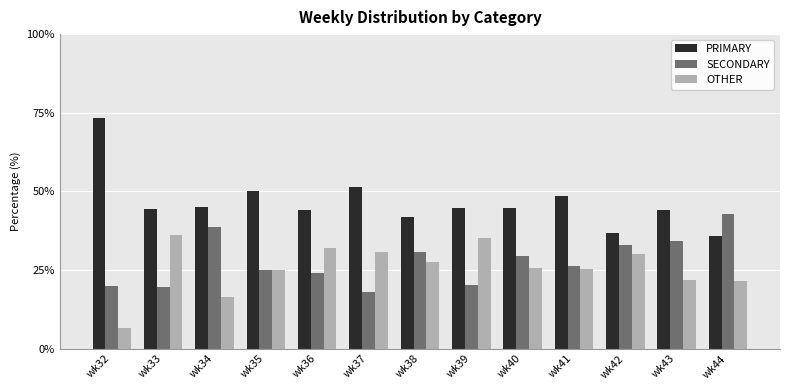

At wk33, list the series in order from smallest to largest.

SECONDARY, OTHER, PRIMARY